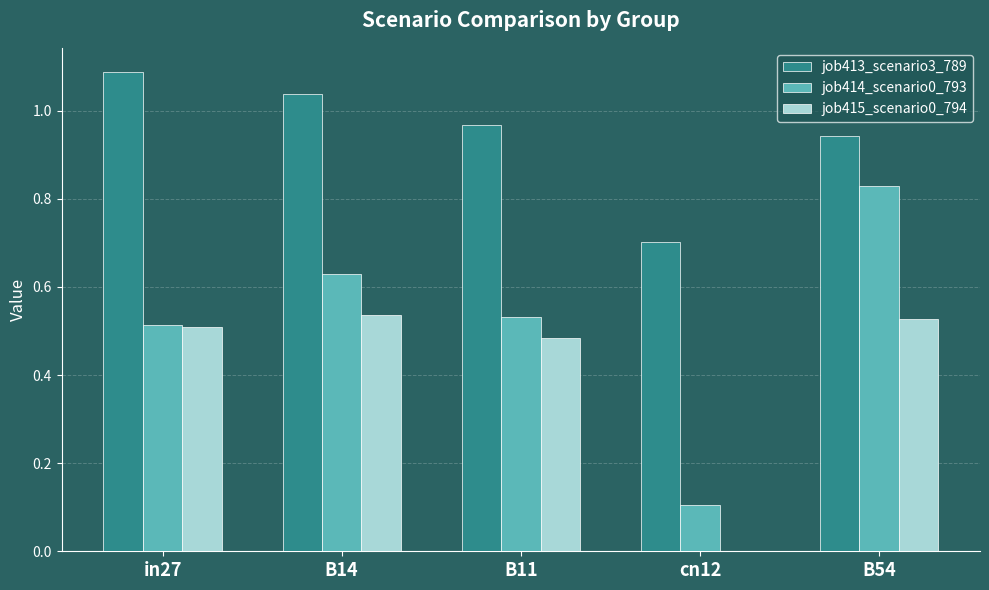

Which series has the largest total across all categories?

job413_scenario3_789